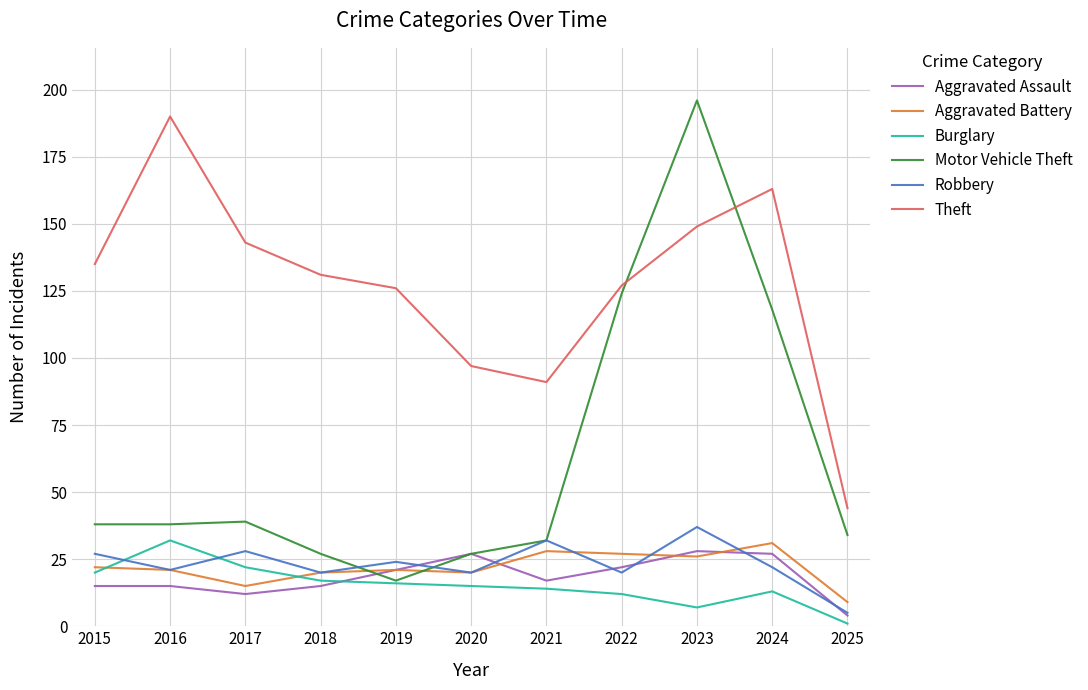

Between 2017 and 2023, which series saw the biggest shift?

Motor Vehicle Theft